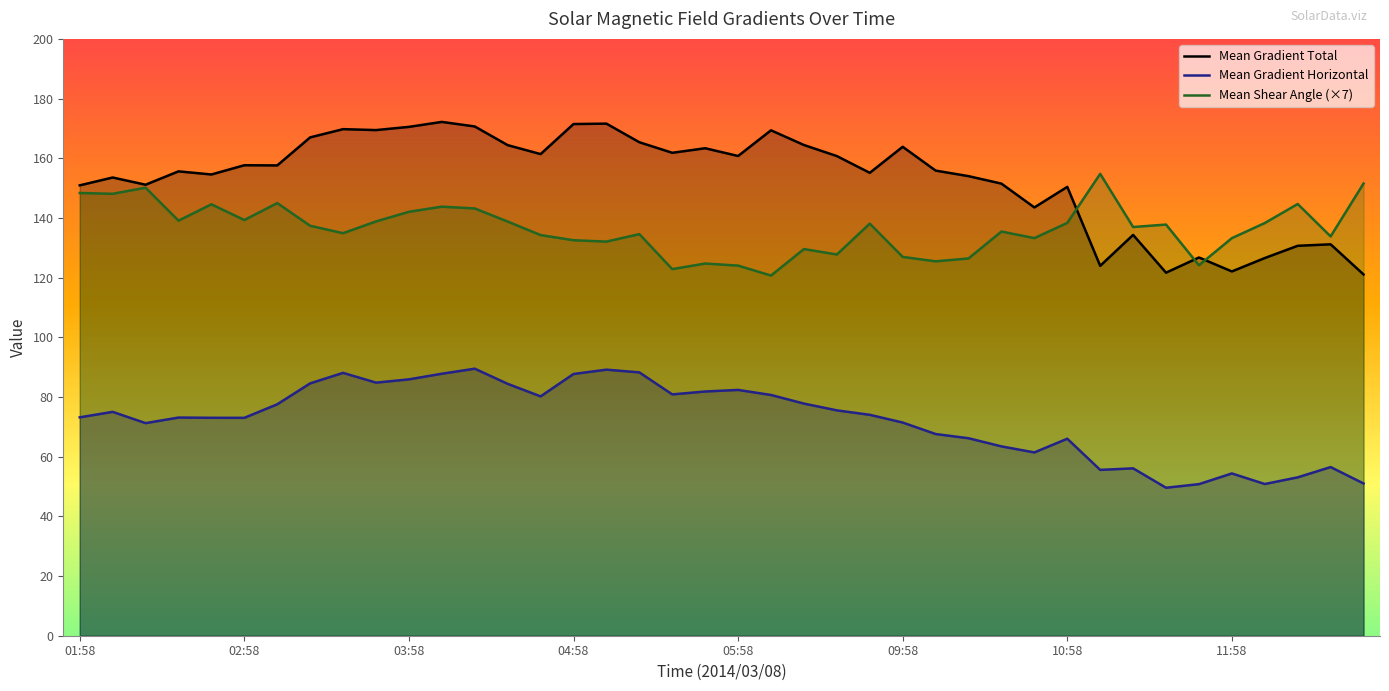

Rank the series by their average value, from lowest to highest.

Mean Gradient Horizontal, Mean Shear Angle (×7), Mean Gradient Total